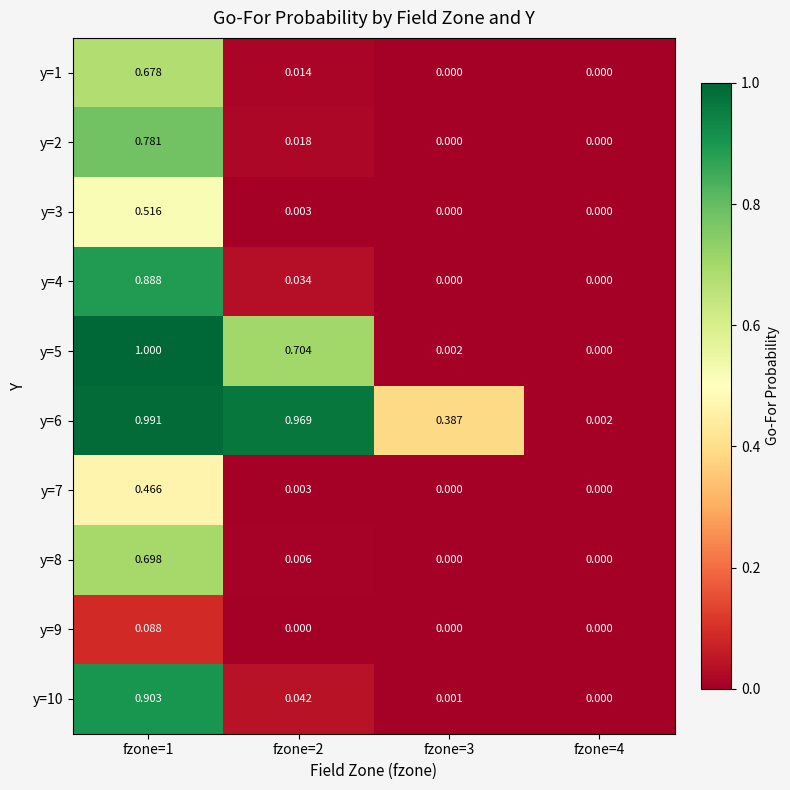

What is the greatest value displayed?

1.0